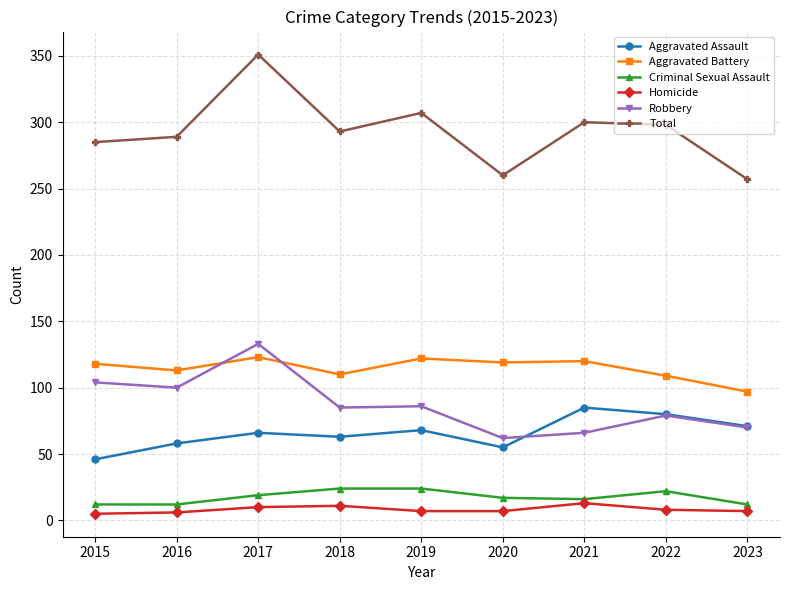

At which label does Aggravated Assault reach its peak?

2021